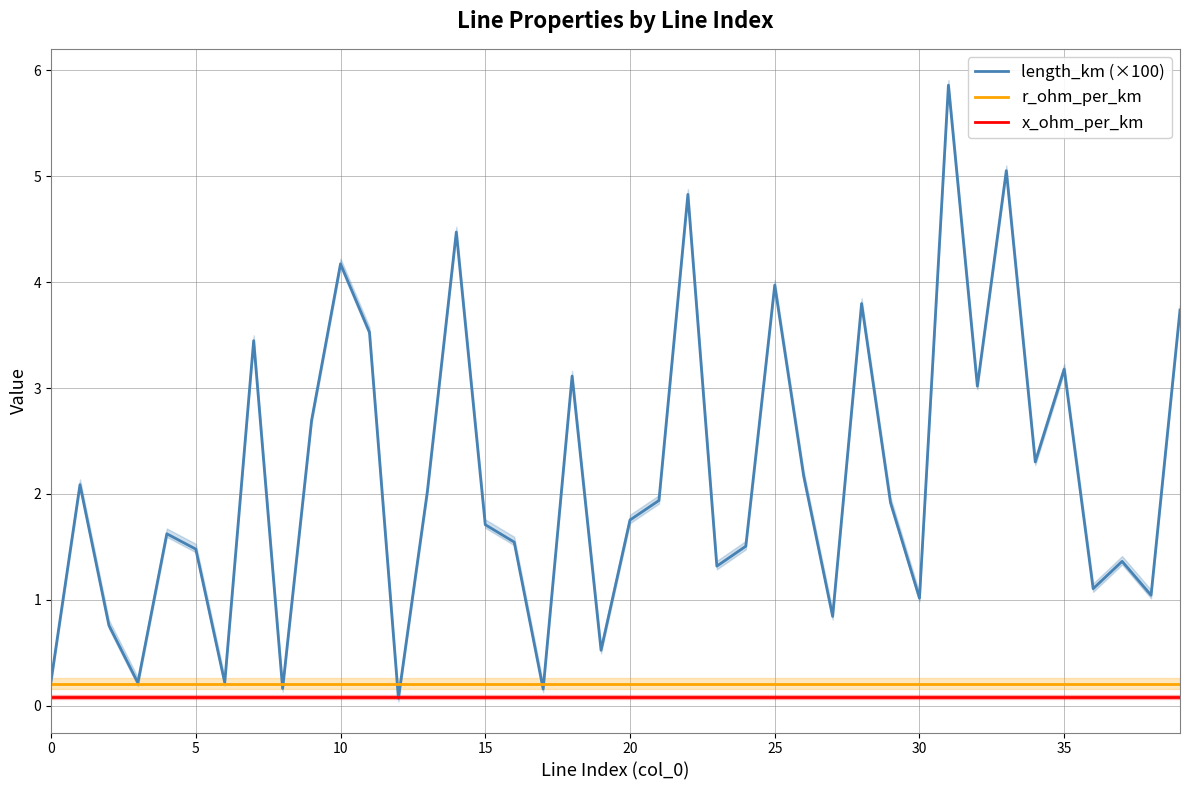

How many times do x_ohm_per_km and length_km (×100) cross each other?

2